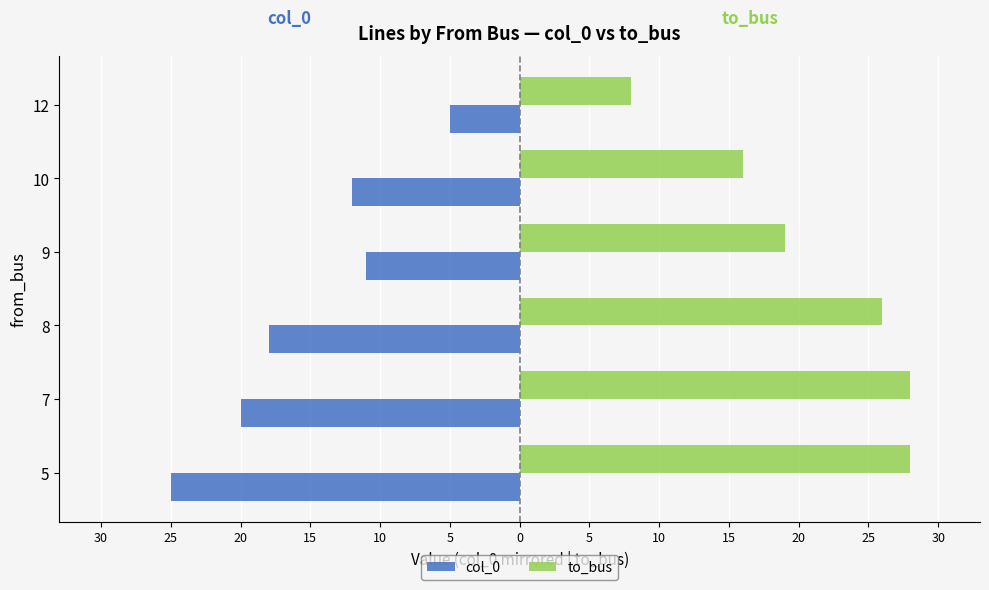

What is the difference between the maximum and minimum values in the col_0 series?

20